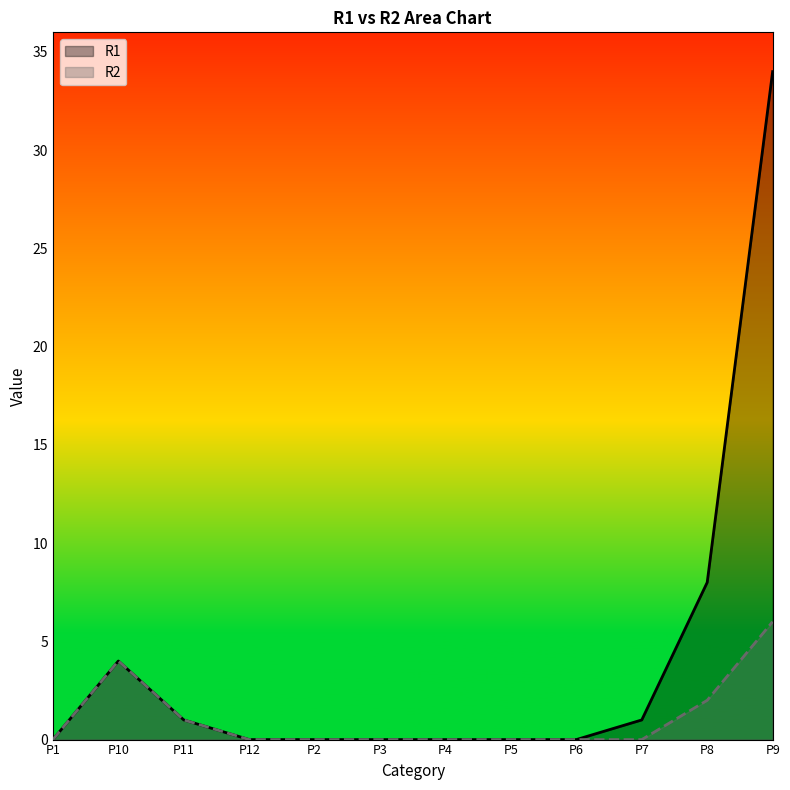

Which series changed the most between P5 and P7?

R1